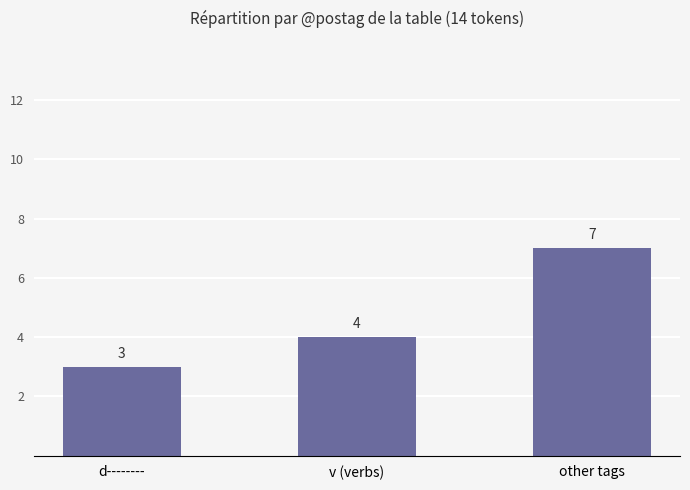

Is it true that the value at d-------- is 5?

False